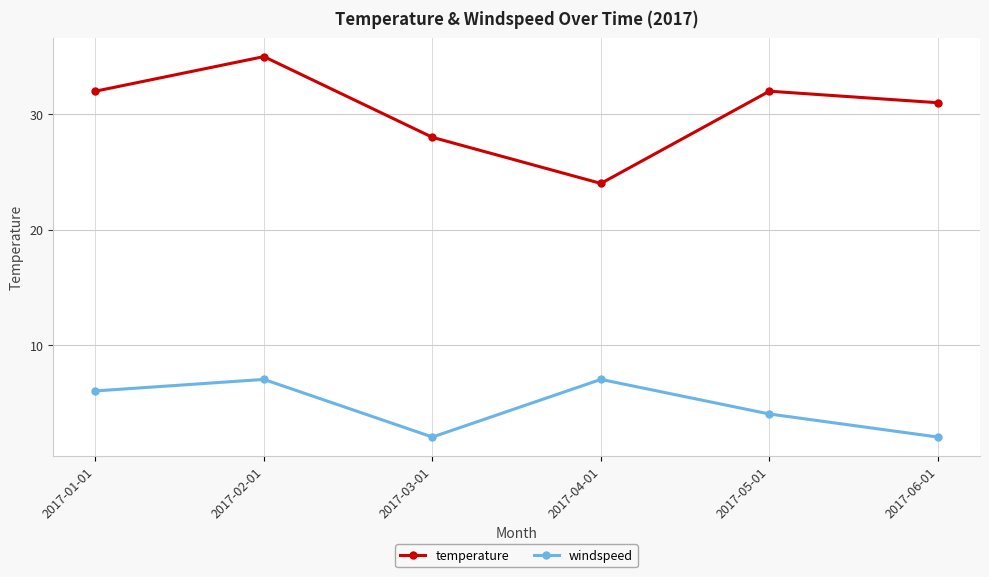

True or false: temperature has a value of 24 at 2017-04-01.

True